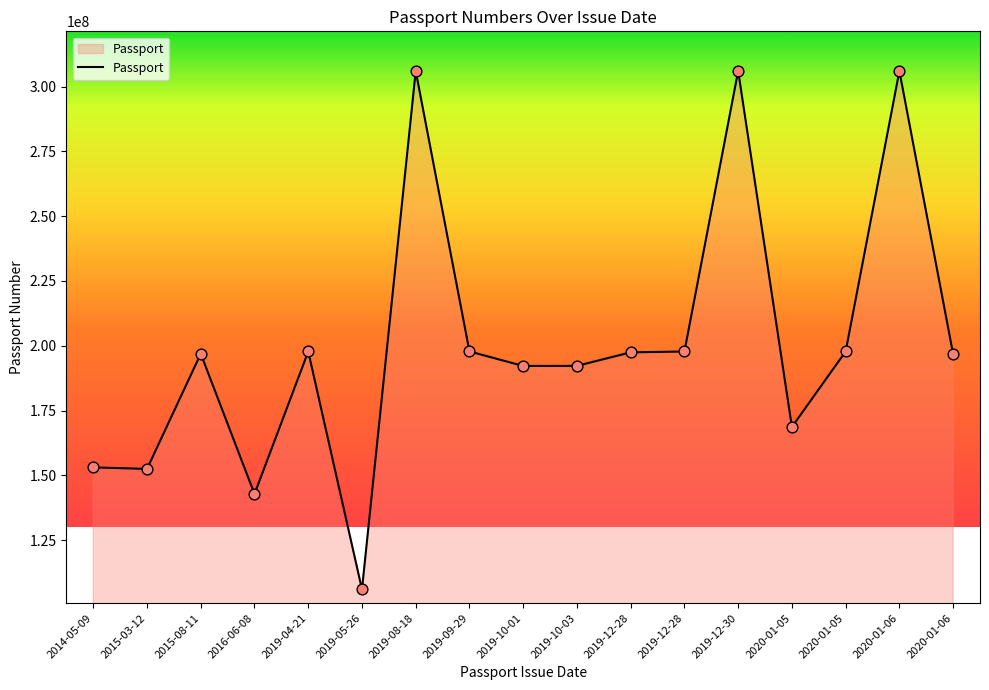

Between 2019-04-21 and 2019-12-30, which is larger?

2019-12-30